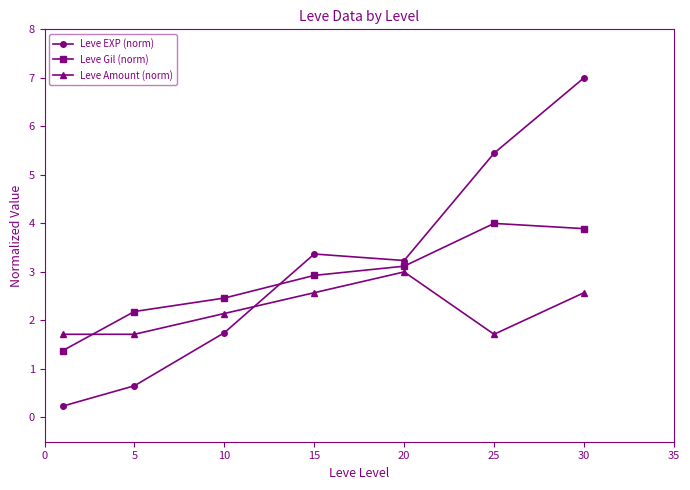

Rank the series by their average value, from highest to lowest.

Leve EXP (norm), Leve Gil (norm), Leve Amount (norm)